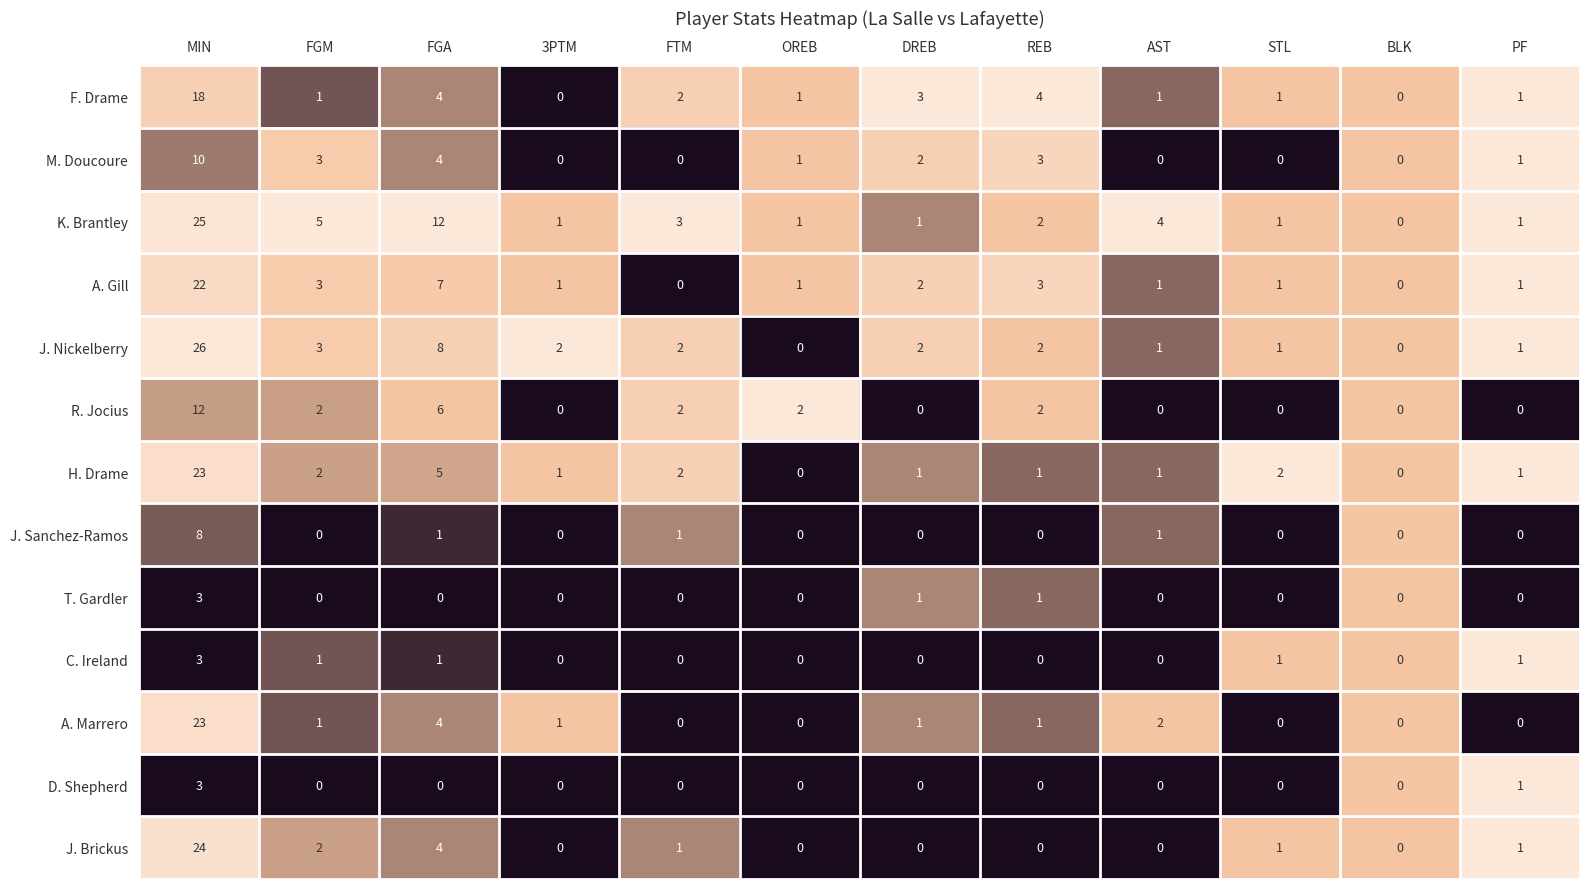

What is the total value across all series at REB?

19